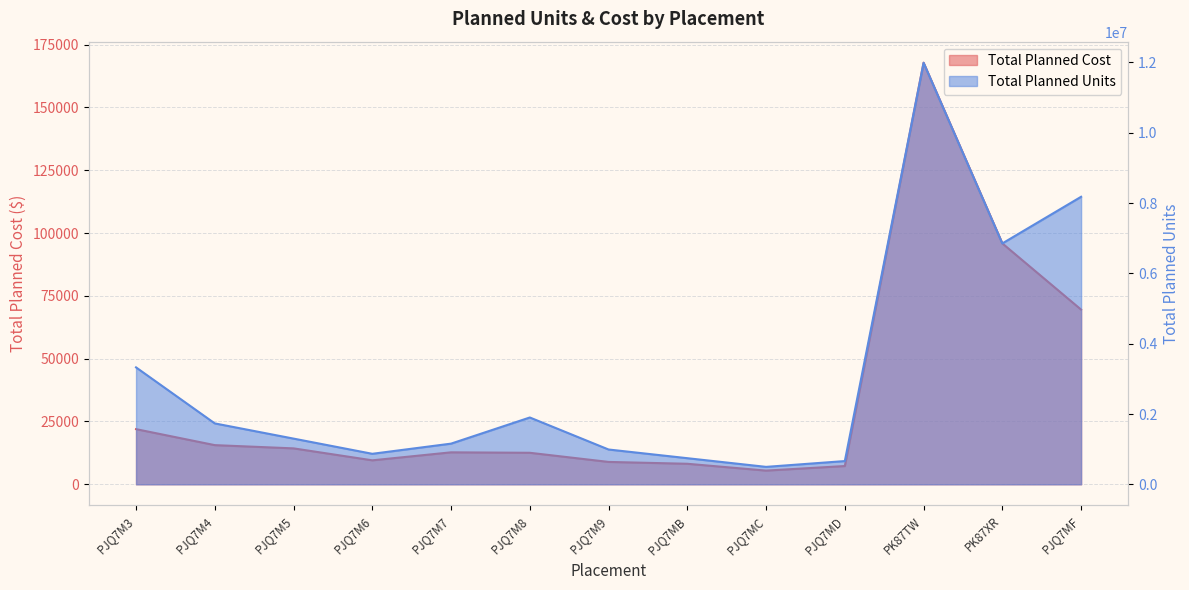

What is the label of the 9th point from the right?

PJQ7M7